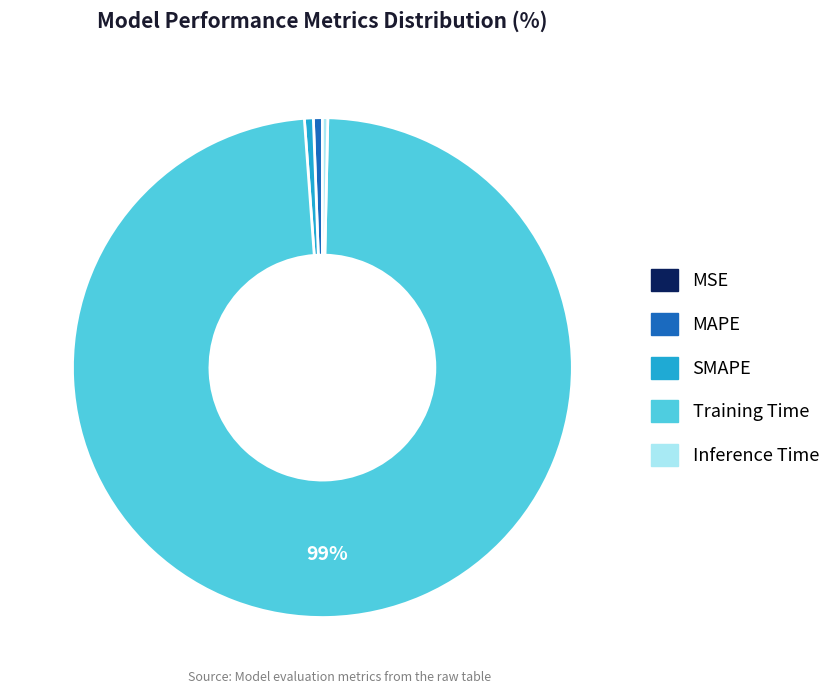

What is the largest slice in the pie chart?

Training Time